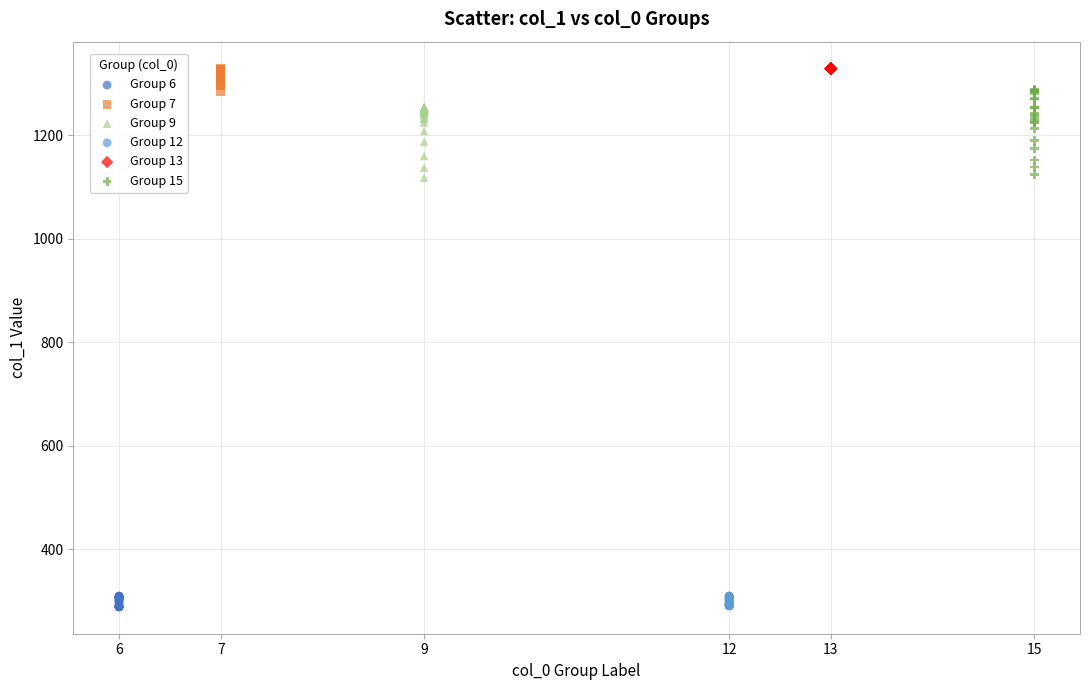

Which series has the largest Y range (max minus min)?

Group 15